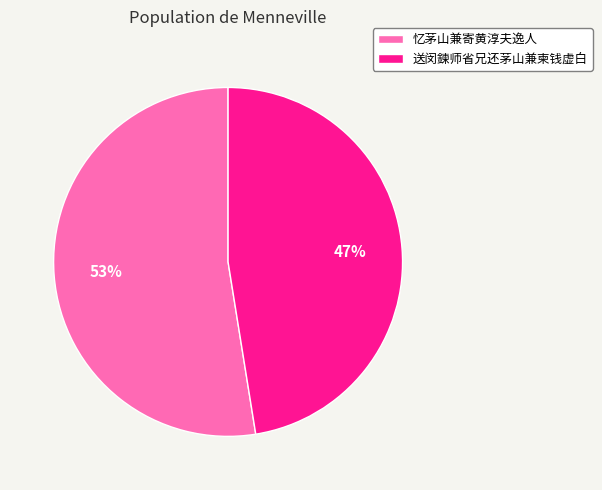

To the nearest percent, what percentage of the pie is 忆茅山兼寄黄淳夫逸人?

53%